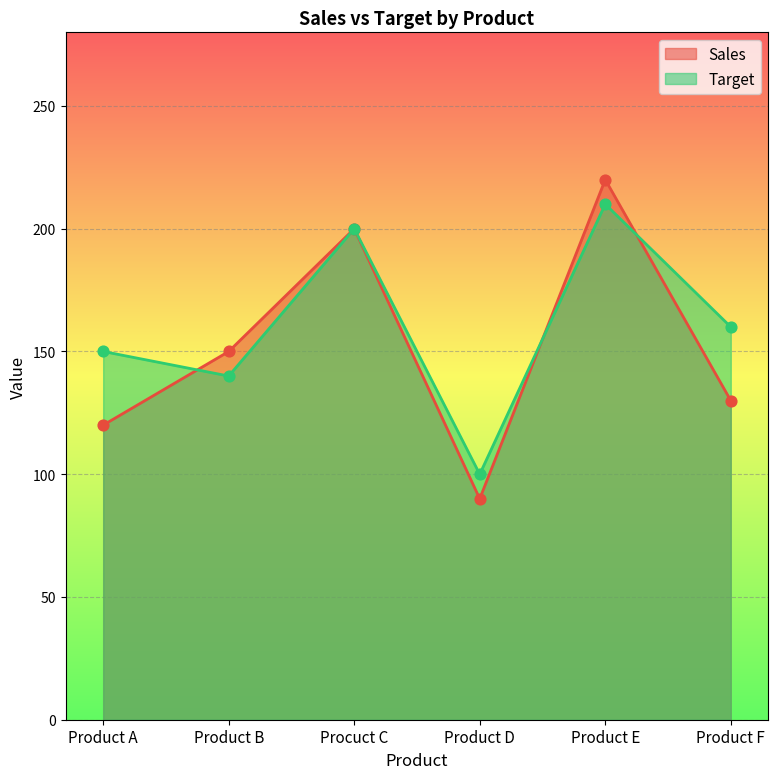

At how many categories does at least one series exceed 183?

2